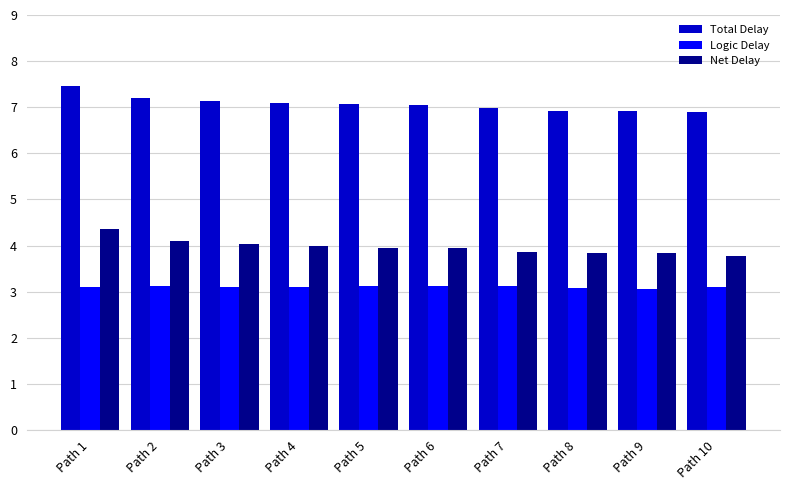

Which label corresponds to the largest value in the chart?

Path 1